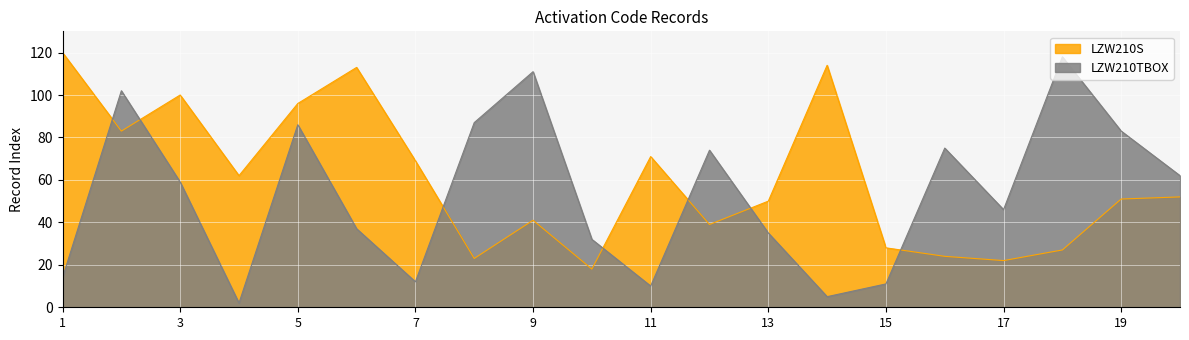

Where do LZW210TBOX and LZW210S first cross each other?

1 and 2